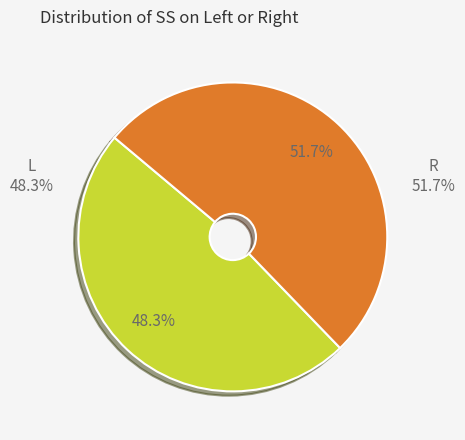

Is it true that L is 48% of the pie?

True